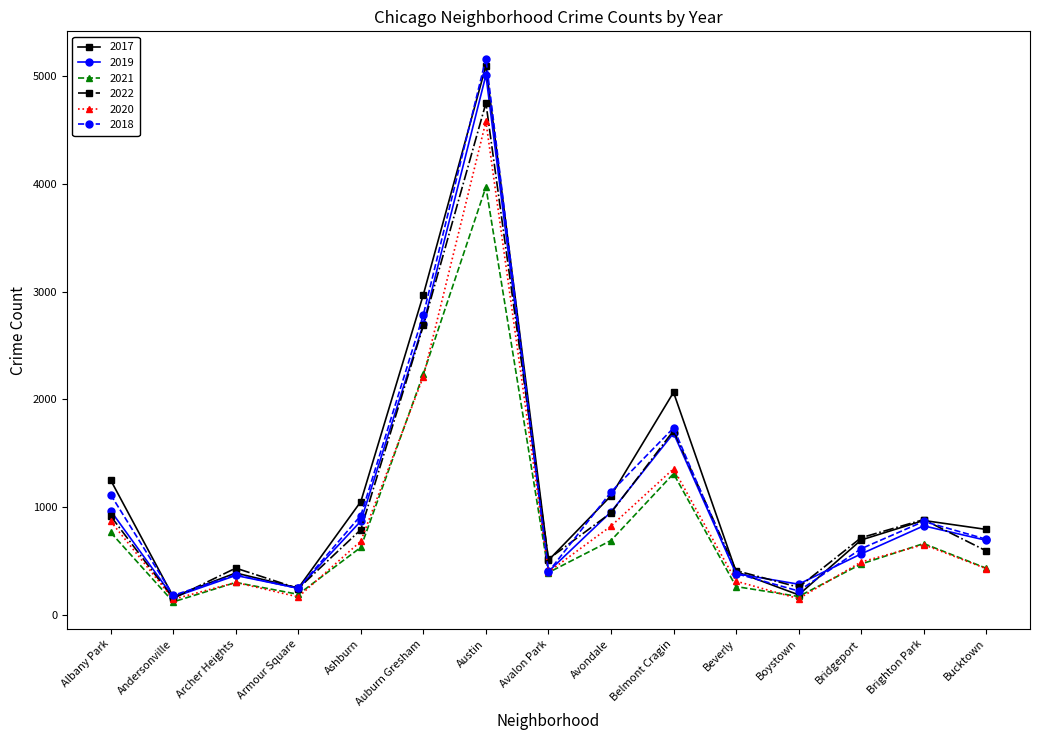

At which category does 2017 reach its first local valley?

Andersonville